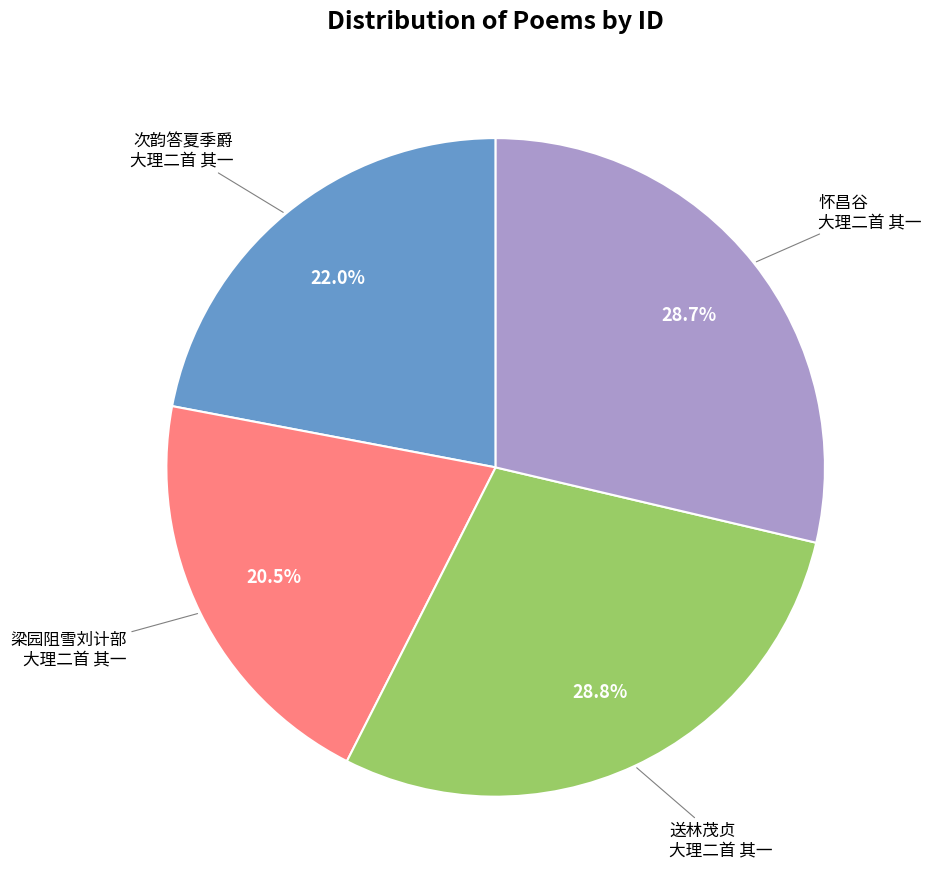

Is there a majority slice in this chart?

No